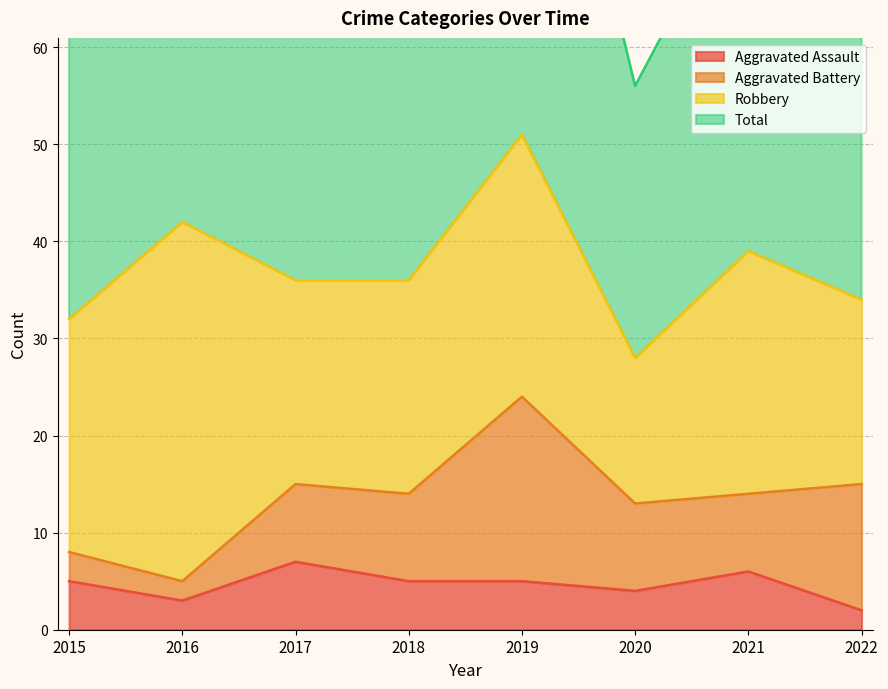

True or false: Total has more than 2 interior local peaks.

True